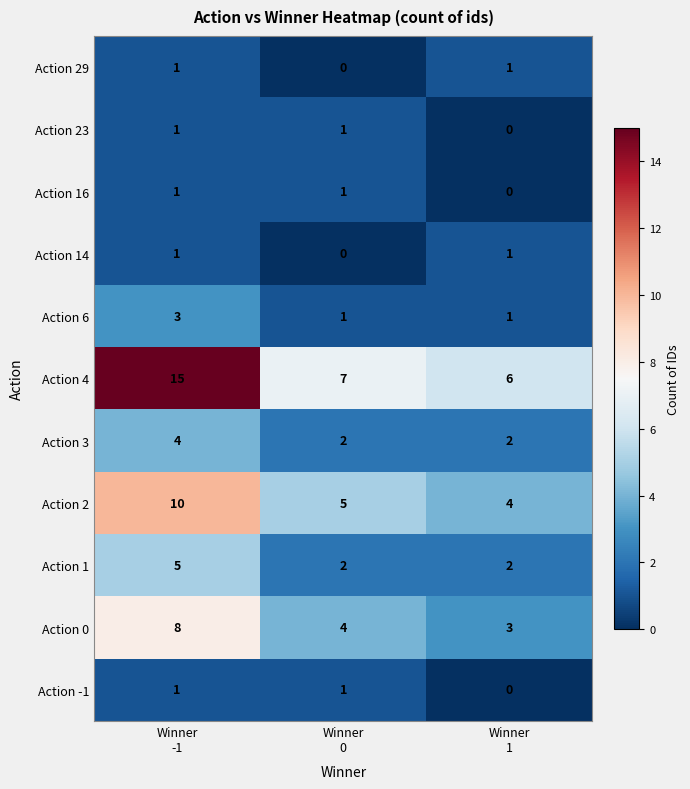

What is the difference between the maximum and minimum values in the Action 1 series?

3